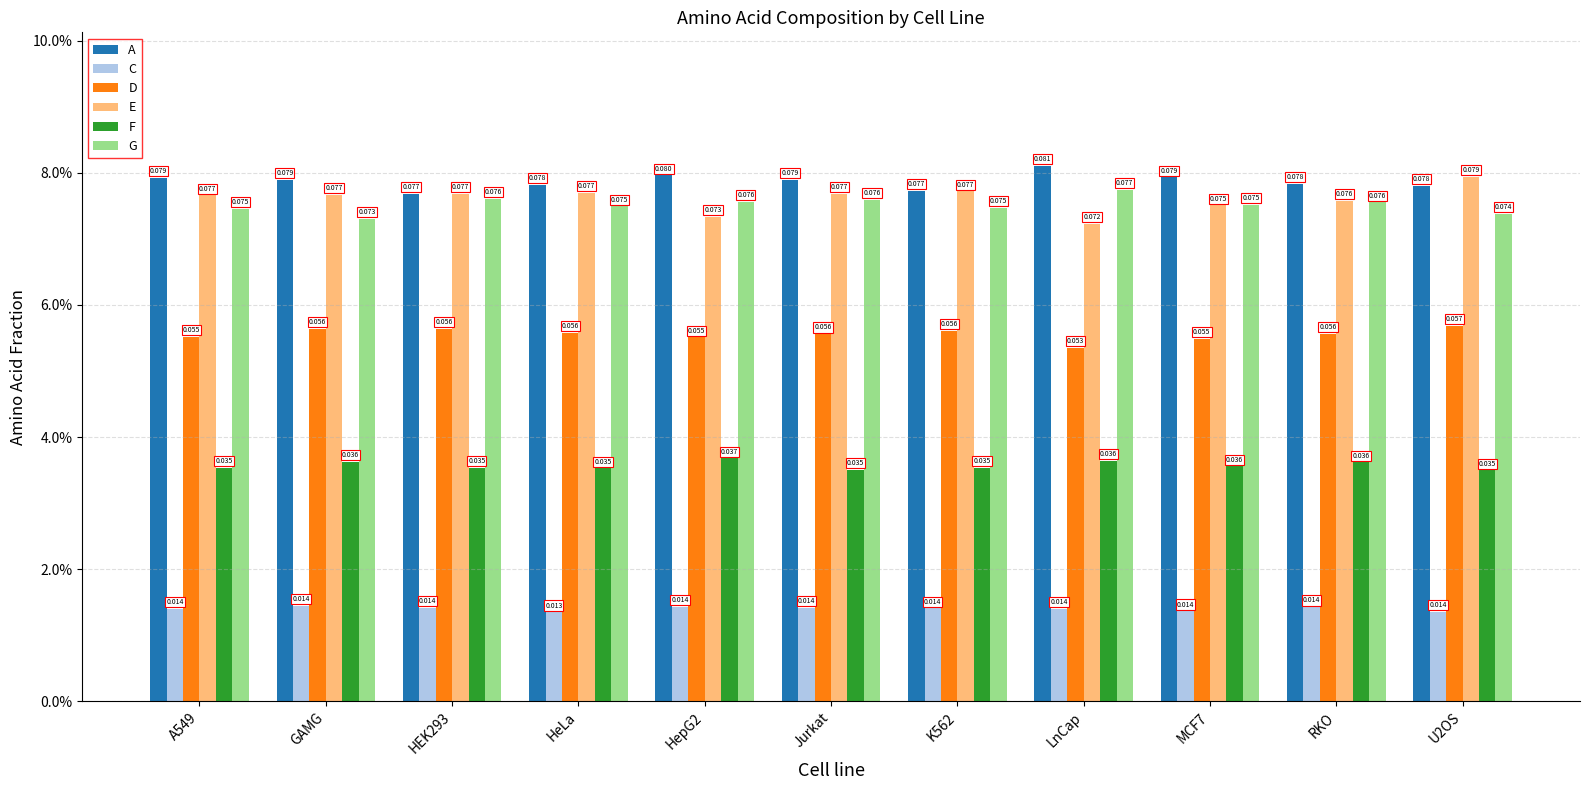

Between A549 and GAMG, which series saw the biggest shift?

G